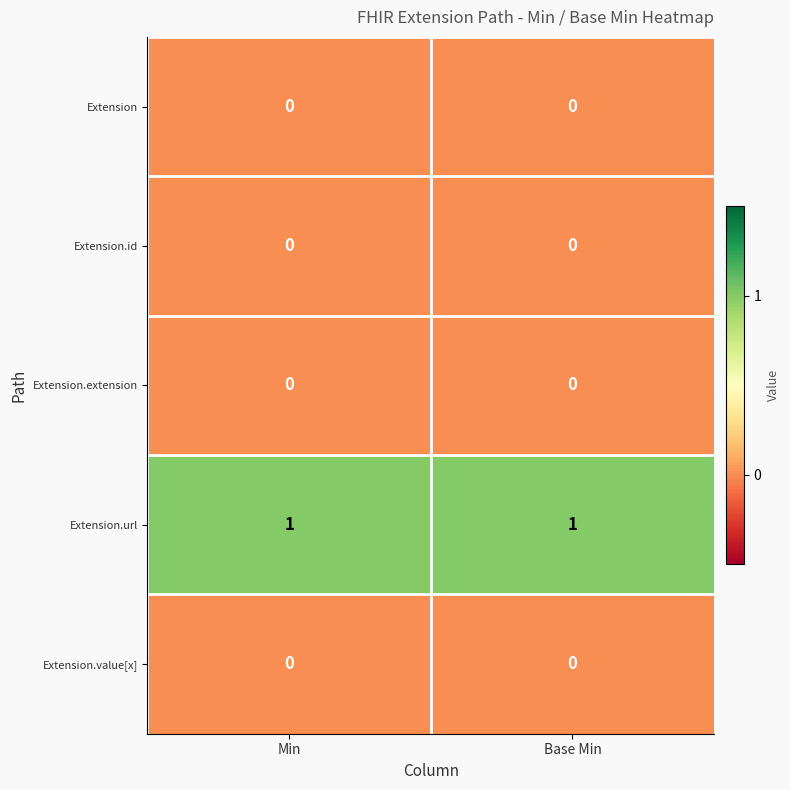

What is the maximum value shown in the chart?

1